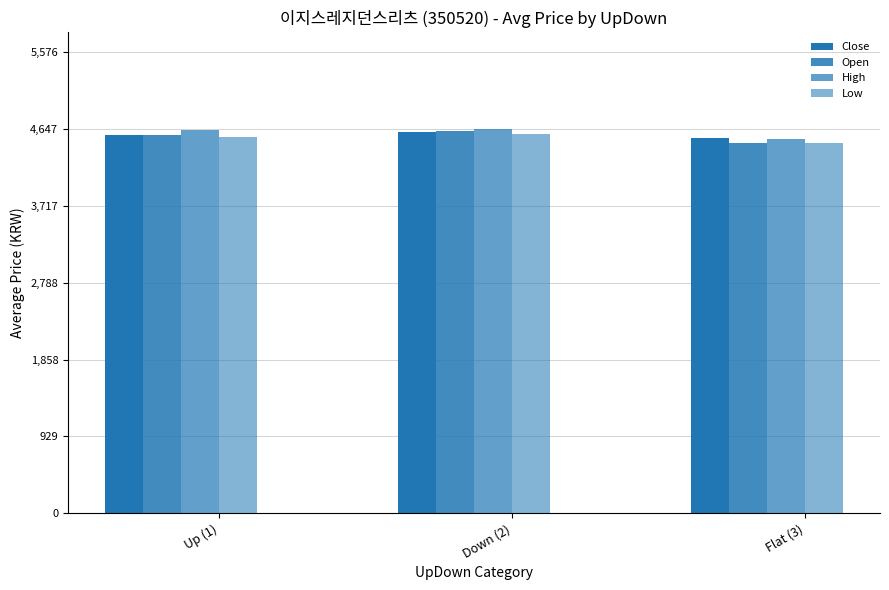

The High series shows 4520 at Flat (3). True or false?

True